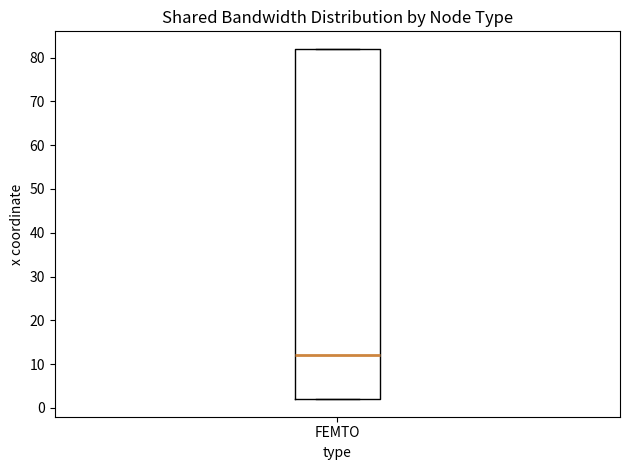

Where is the upper edge of the box for FEMTO on the y-axis? The values are not printed on the chart, so give them approximately, as read against the axis.

82